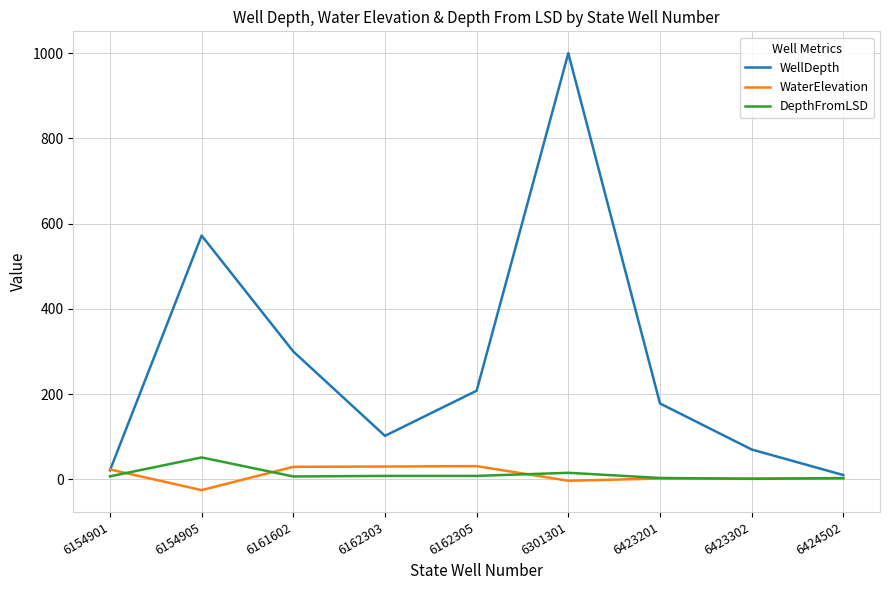

What is the difference between the second highest and second lowest values in the DepthFromLSD series?

12.3